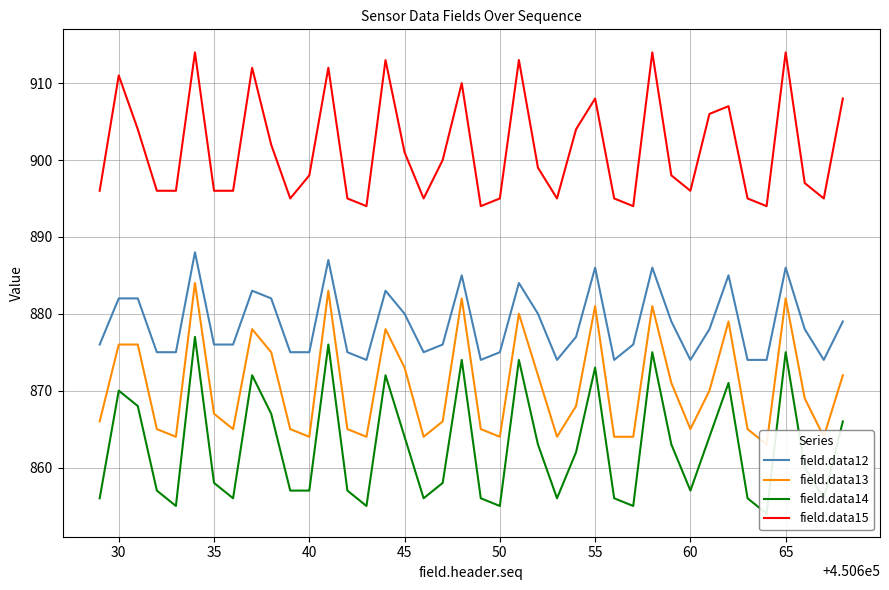

Is this an area chart (filled region under the line)?

No